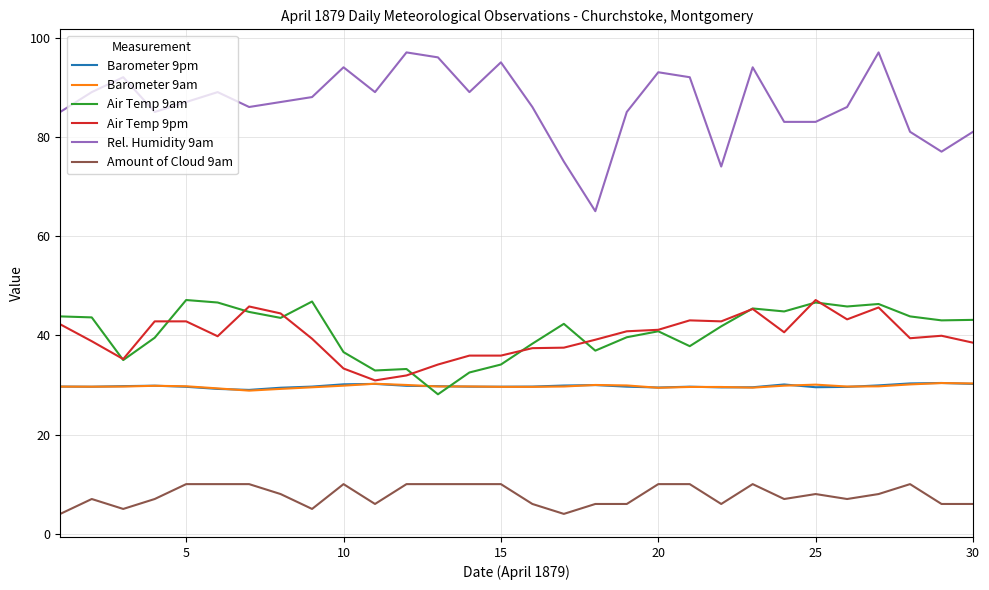

What is the minimum value for Air Temp 9pm?

30.9